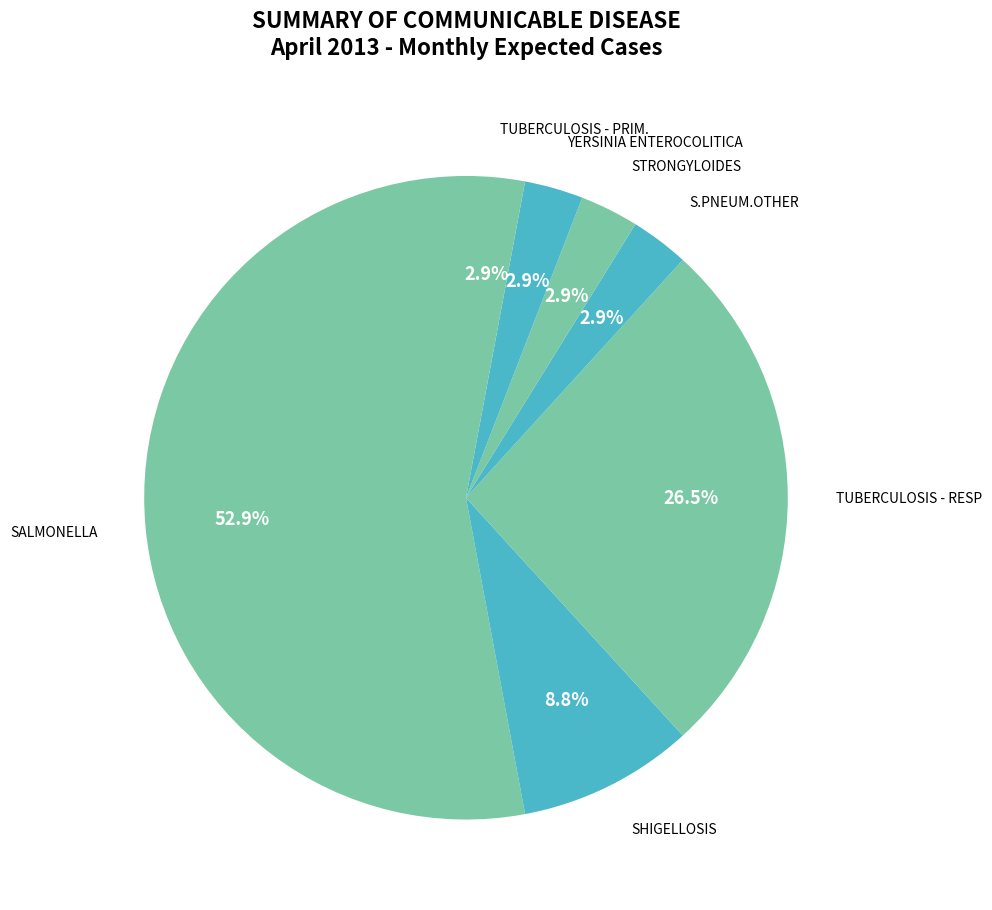

How many slices are in this pie chart?

7